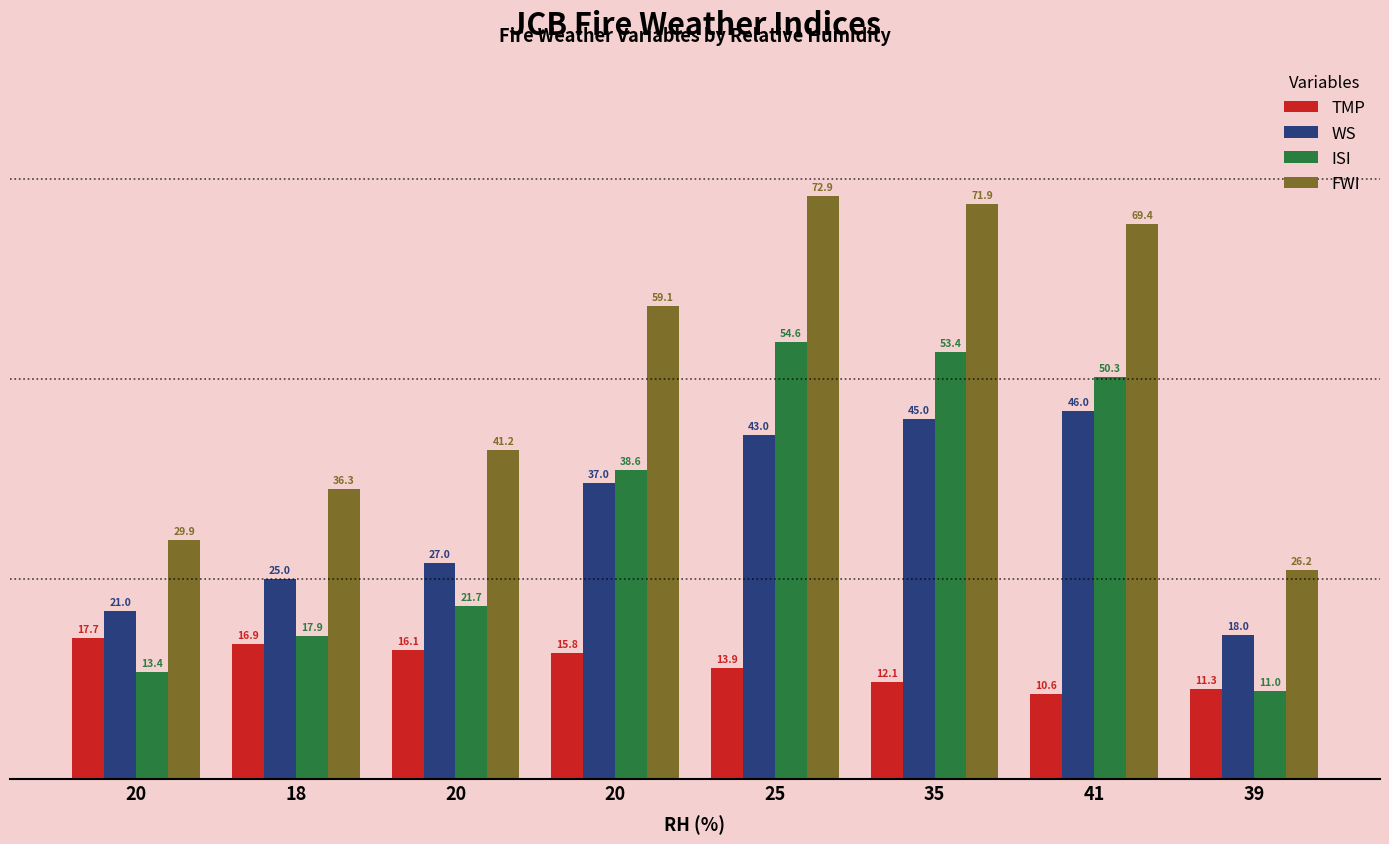

What is the sum of the ISI values at 20 and 25?

93.2